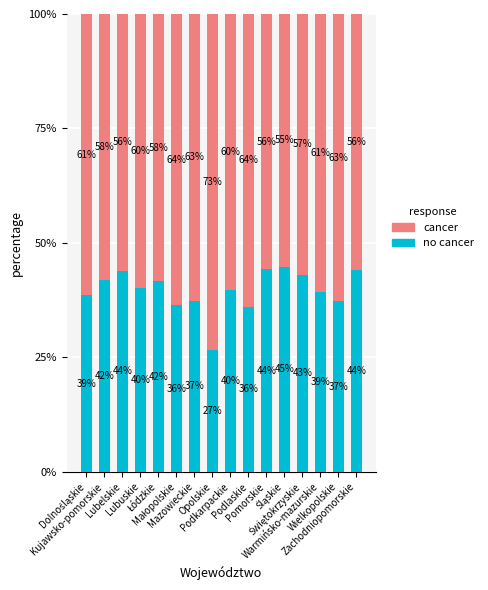

How many bars are there in total?

16